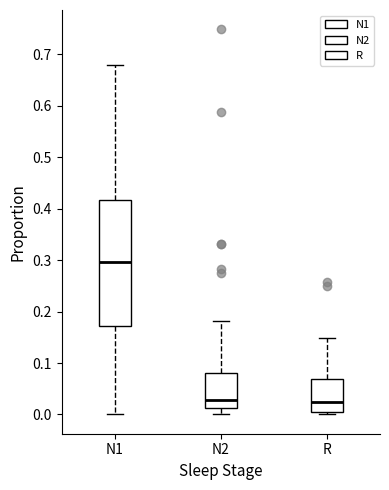

Reading left to right, transcribe this box plot: for each box, give where its median line is, the range the box spans, and where its two whiskers end, as read against the y-axis. The values are not printed on the chart, so give them approximately, as read against the axis.

N1: median 0.30, box 0.17 to 0.42, whiskers 0.00 to 0.68
N2: median 0.03, box 0.01 to 0.08, whiskers 0.00 to 0.18
R: median 0.02, box 0.00 to 0.07, whiskers 0.00 (just below the box's lower edge) to 0.15